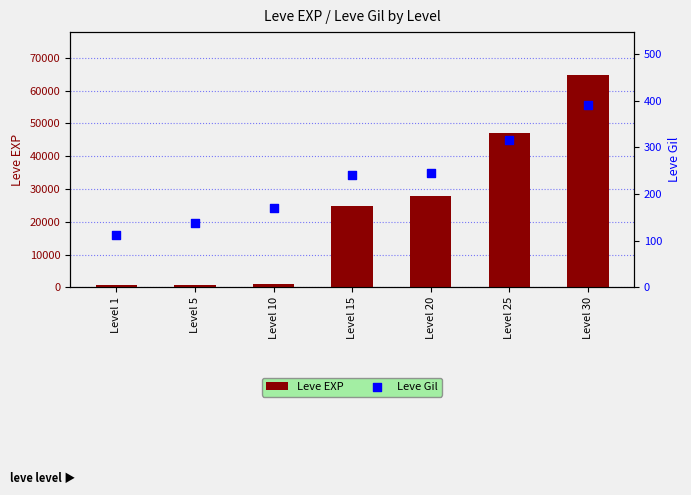

Which series reaches the minimum Y coordinate?

Leve Gil